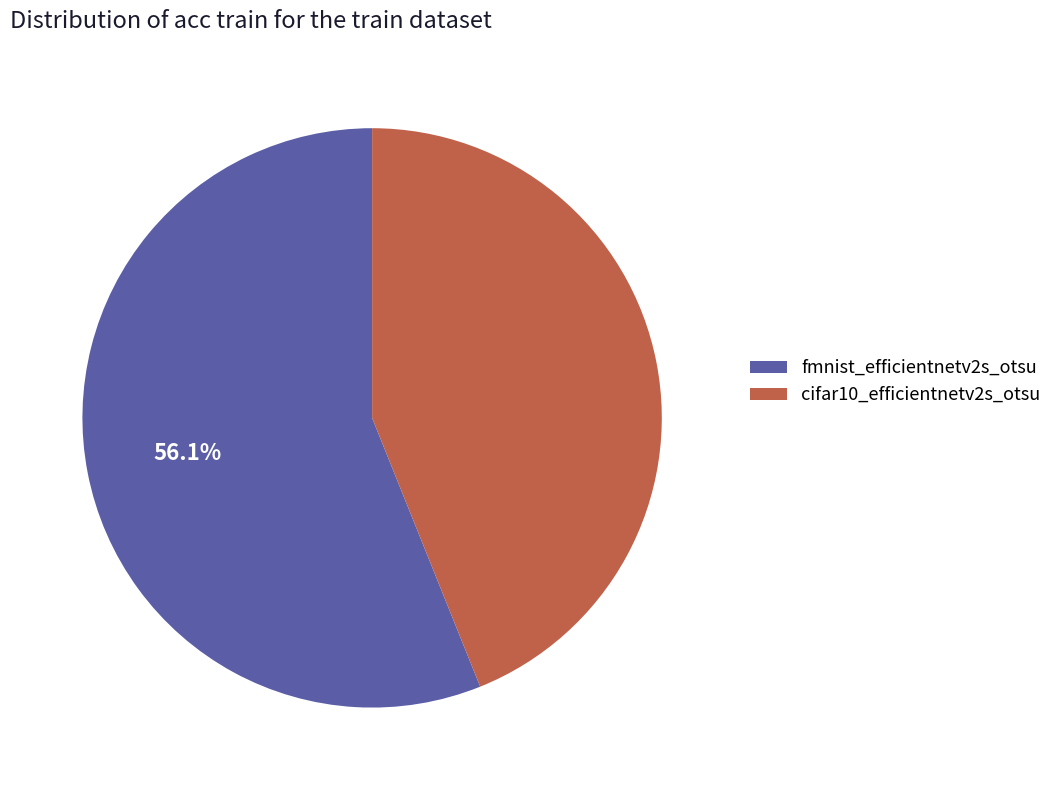

To the nearest percent, what is the difference between the fmnist_efficientnetv2s_otsu and cifar10_efficientnetv2s_otsu slice percentages?

12%